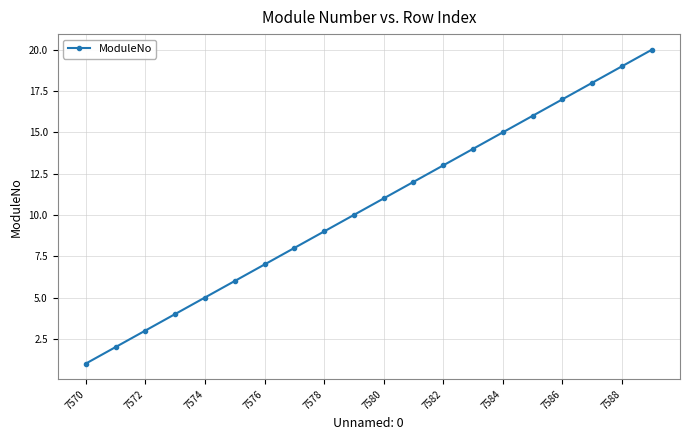

Count the number of data series in this chart.

1